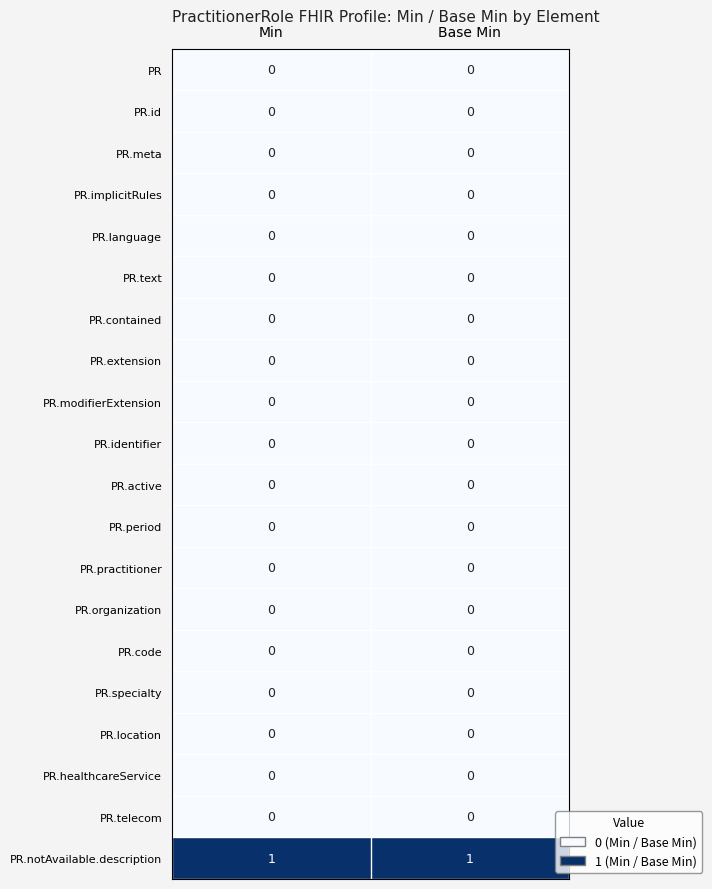

True or false: PR.language has a value of 0 at Base Min.

True